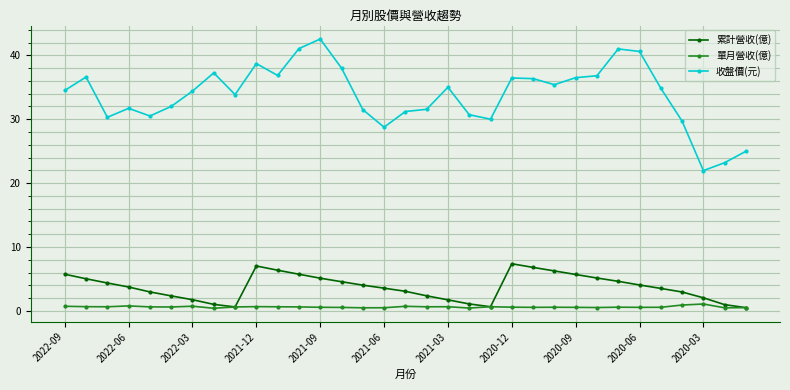

At how many categories does at least one series exceed 27?

30